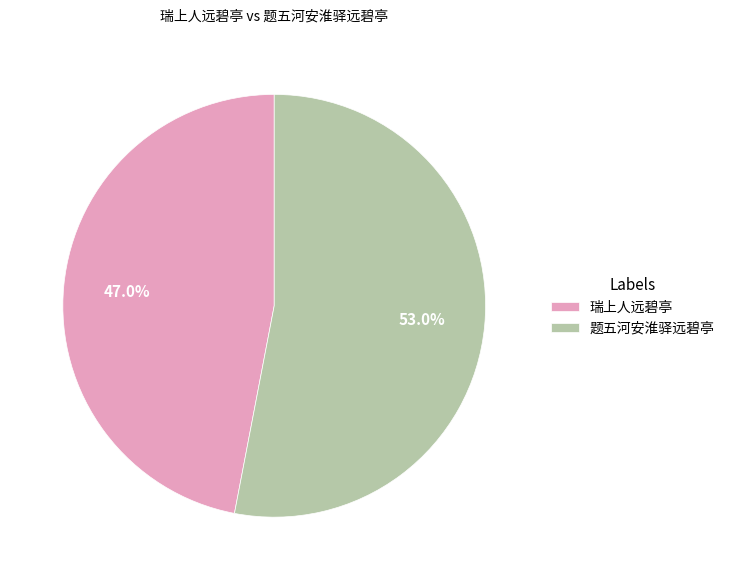

To the nearest percent, what portion does 瑞上人远碧亭 represent?

47%